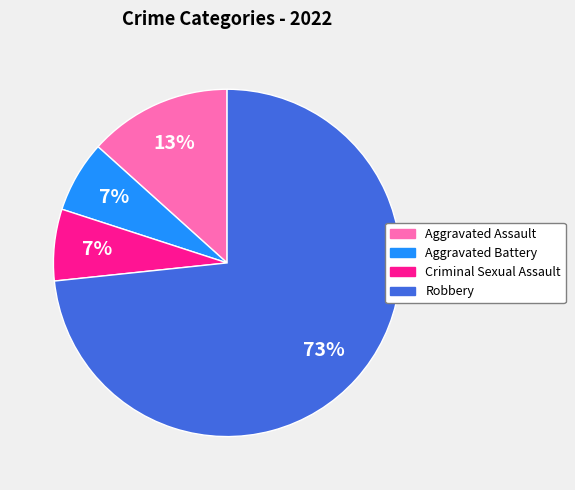

Which category accounts for the majority?

Robbery